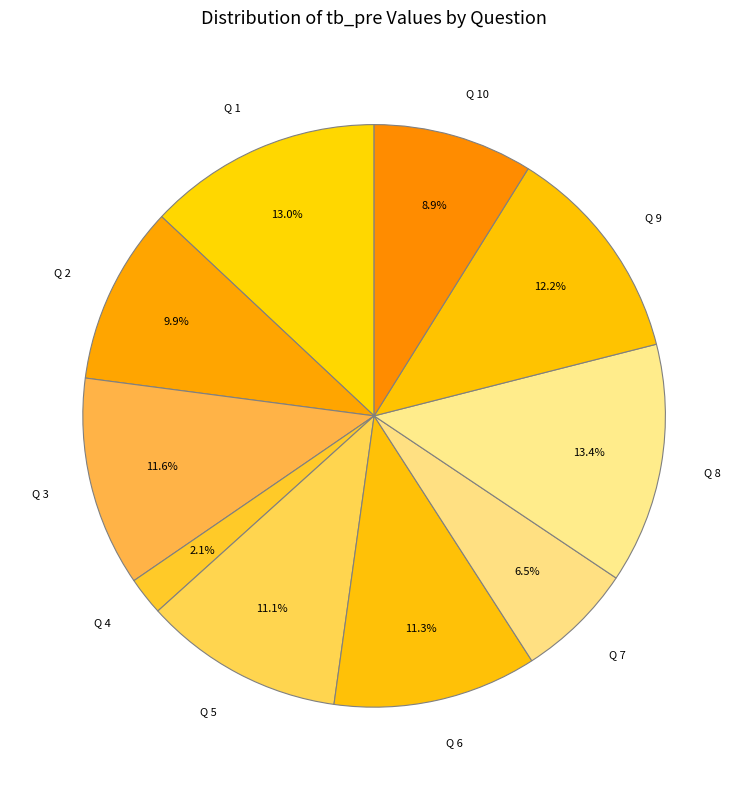

Which has a higher value, Q 5 or Q 4?

Q 5